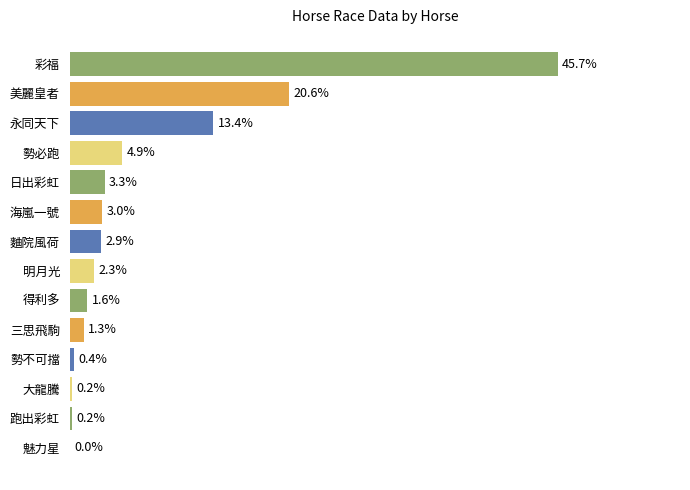

At which category does the chart reach its peak across all series?

彩福